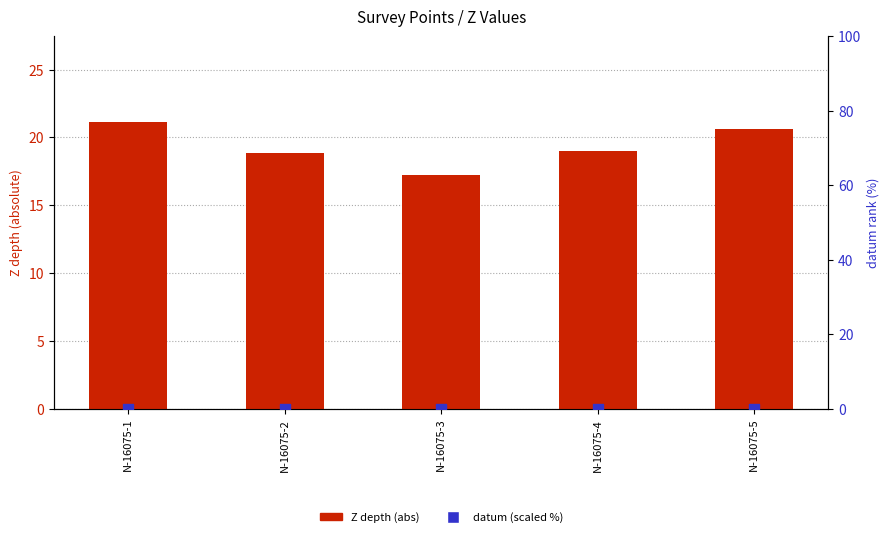

Is the value of Z depth (abs) at N-16075-1 greater than the value of datum (scaled %) at N-16075-3?

Yes